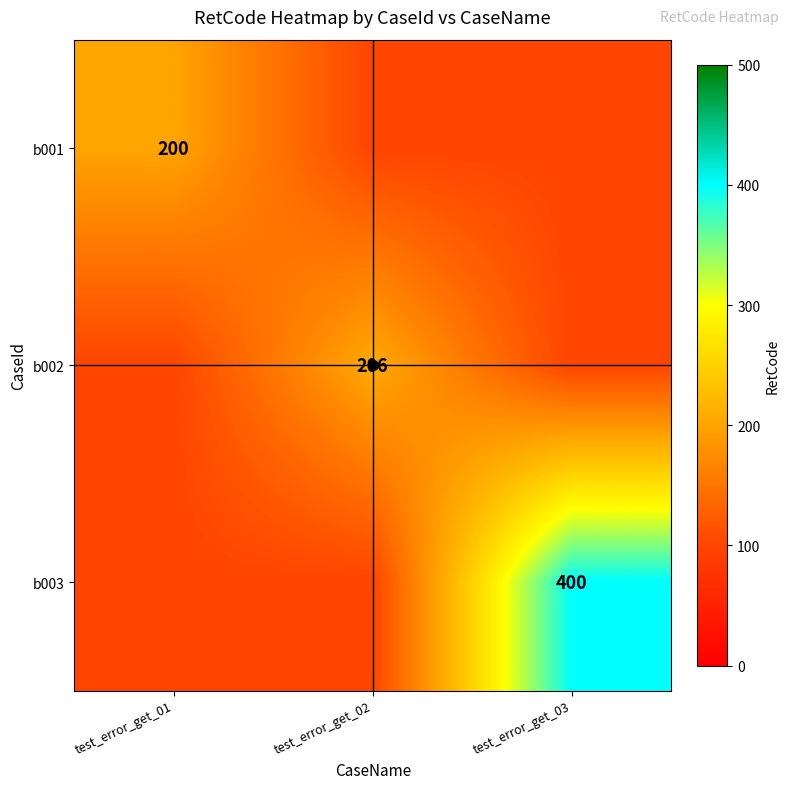

Is the value of b003 at test_error_get_02 greater than the value of b001 at test_error_get_01?

No